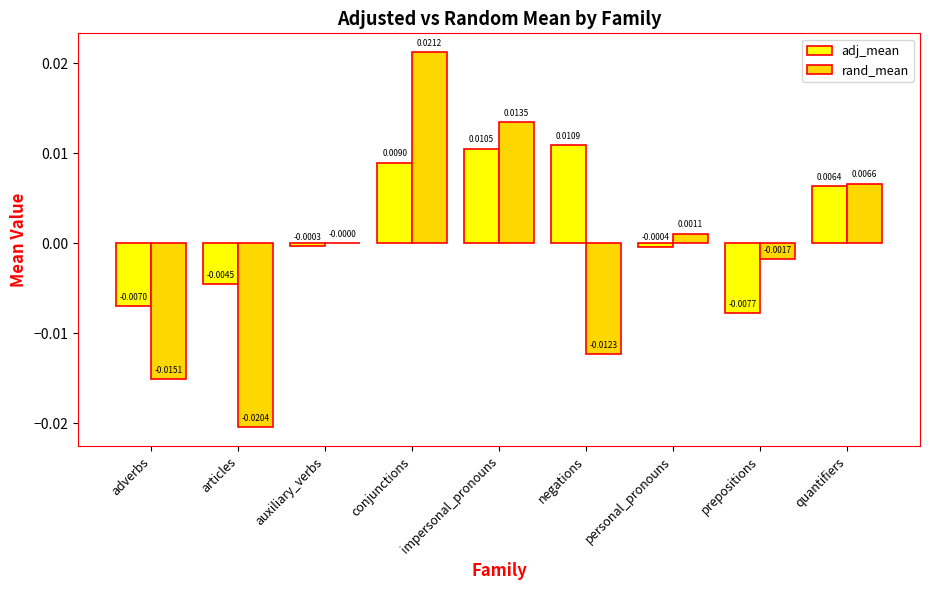

At which label is adj_mean closest to 0?

auxiliary_verbs